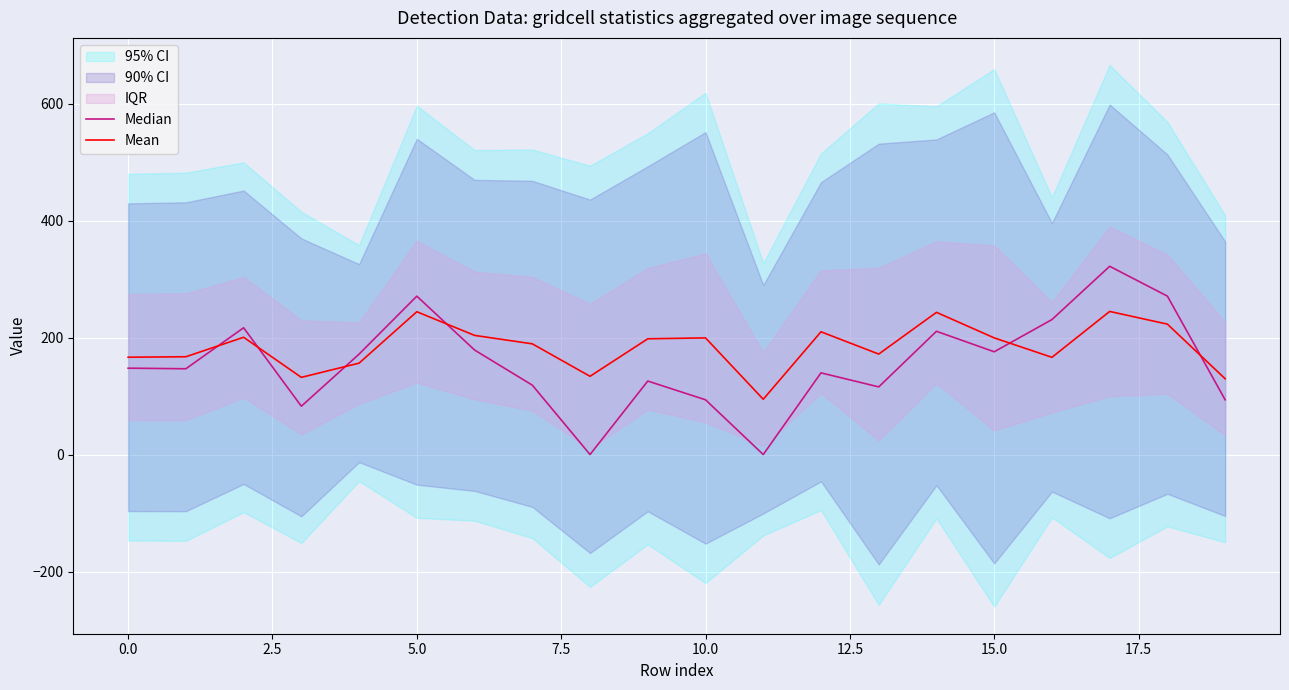

The value of Mean at 14 is 243.4. True or false?

True